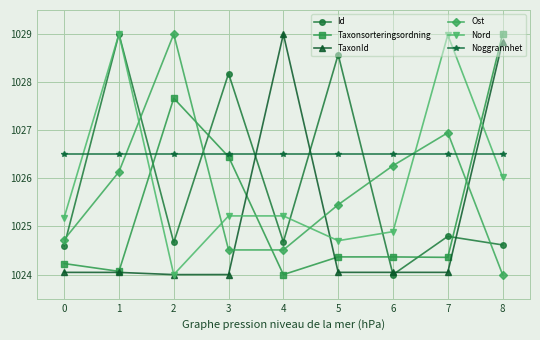

Which series has the largest total across all categories?

Noggrannhet